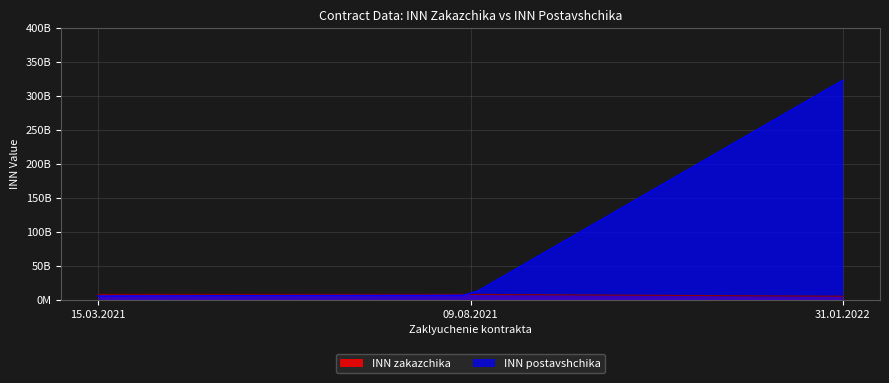

What are all the series names shown in the legend?

INN zakazchika, INN postavshchika